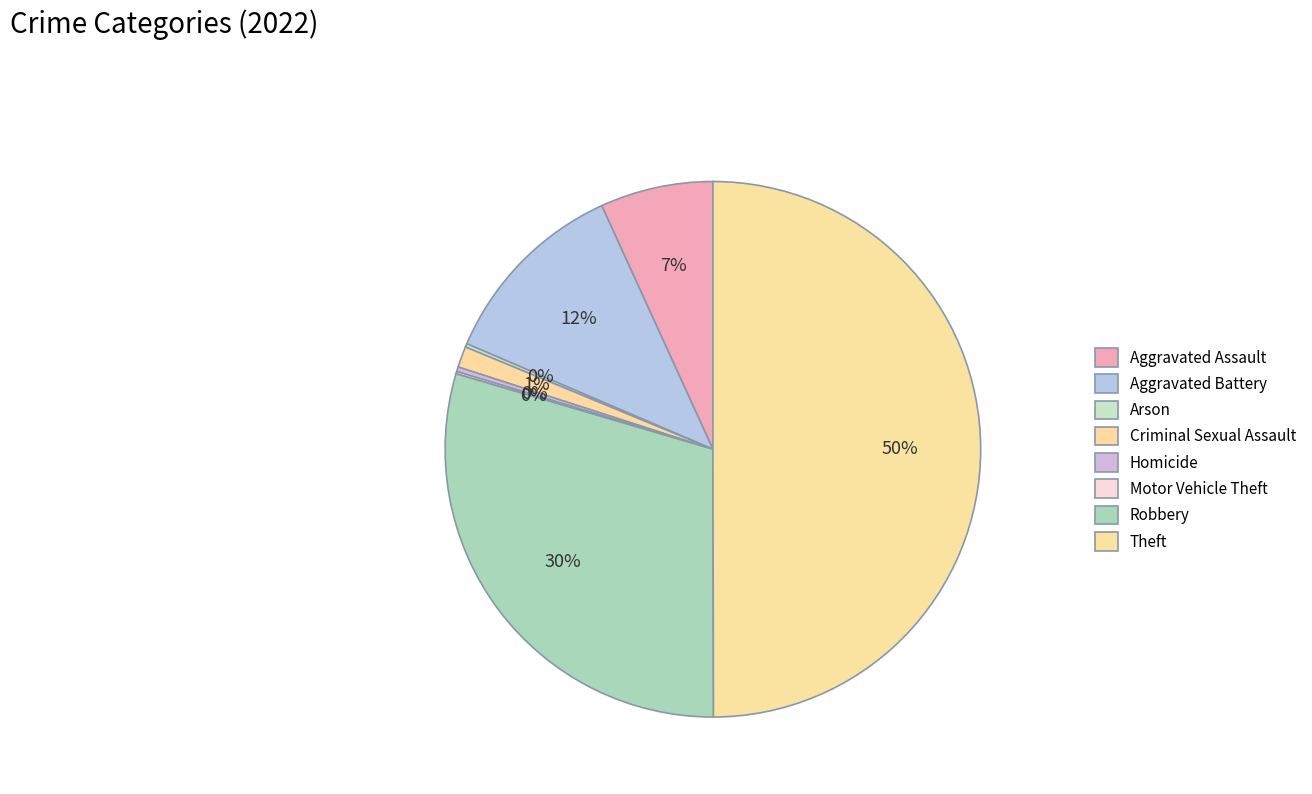

Count the number of slices in the pie.

8